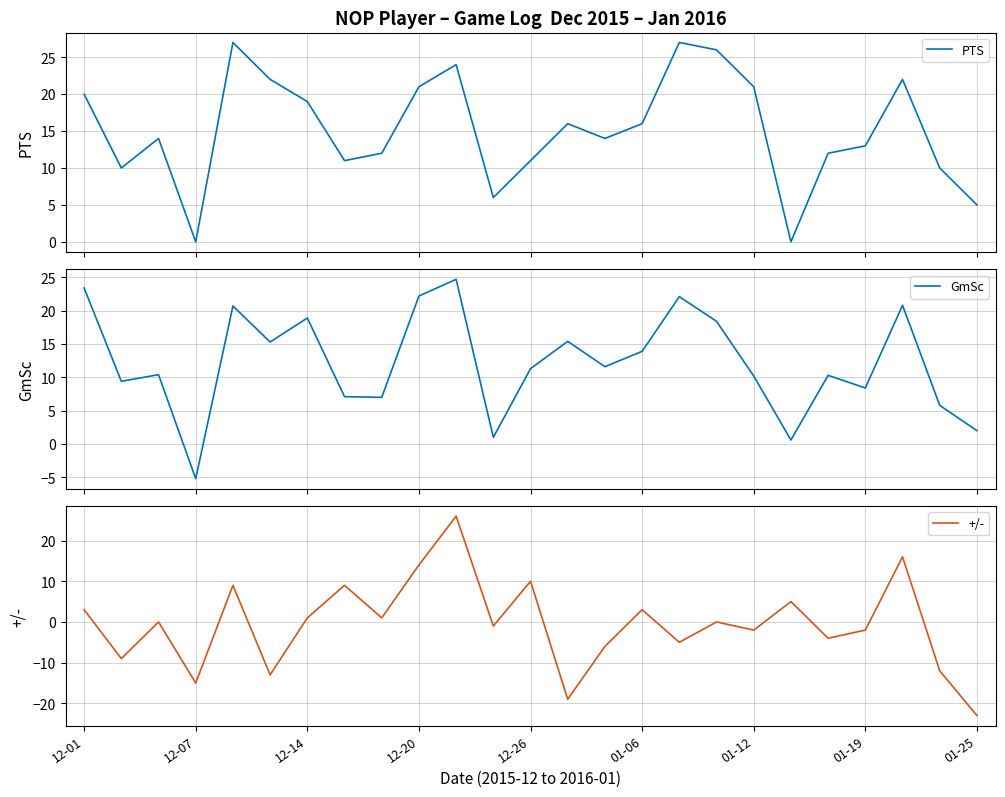

What is the maximum value for +/-?

26